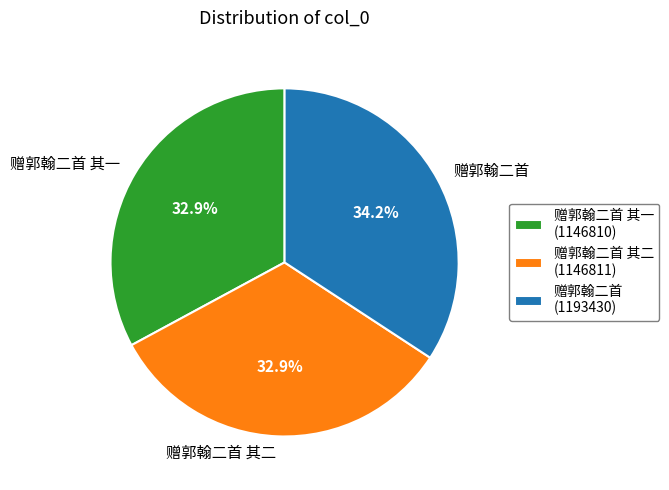

To the nearest percent, what percentage of the pie is 赠郭翰二首 其一?

33%